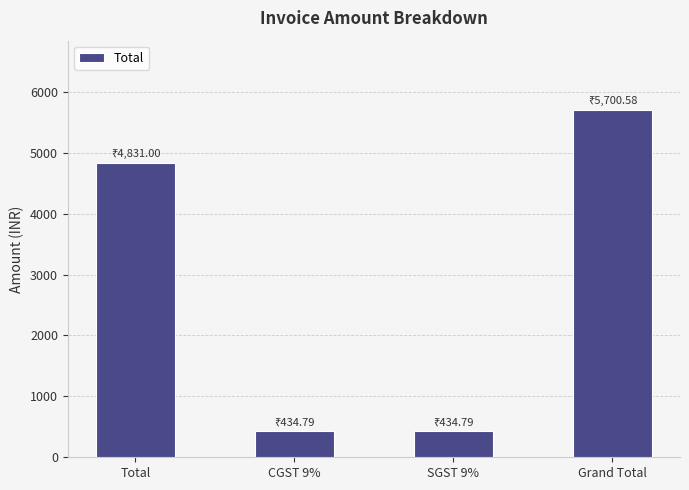

What is the average value?

2850.3